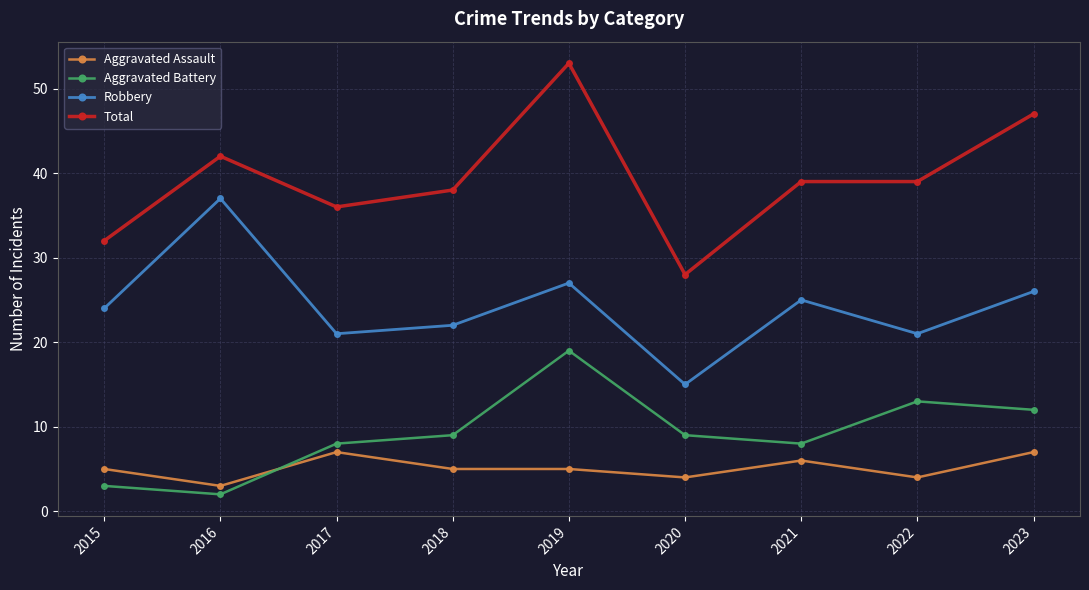

Where is the first local maximum for Aggravated Assault?

2017